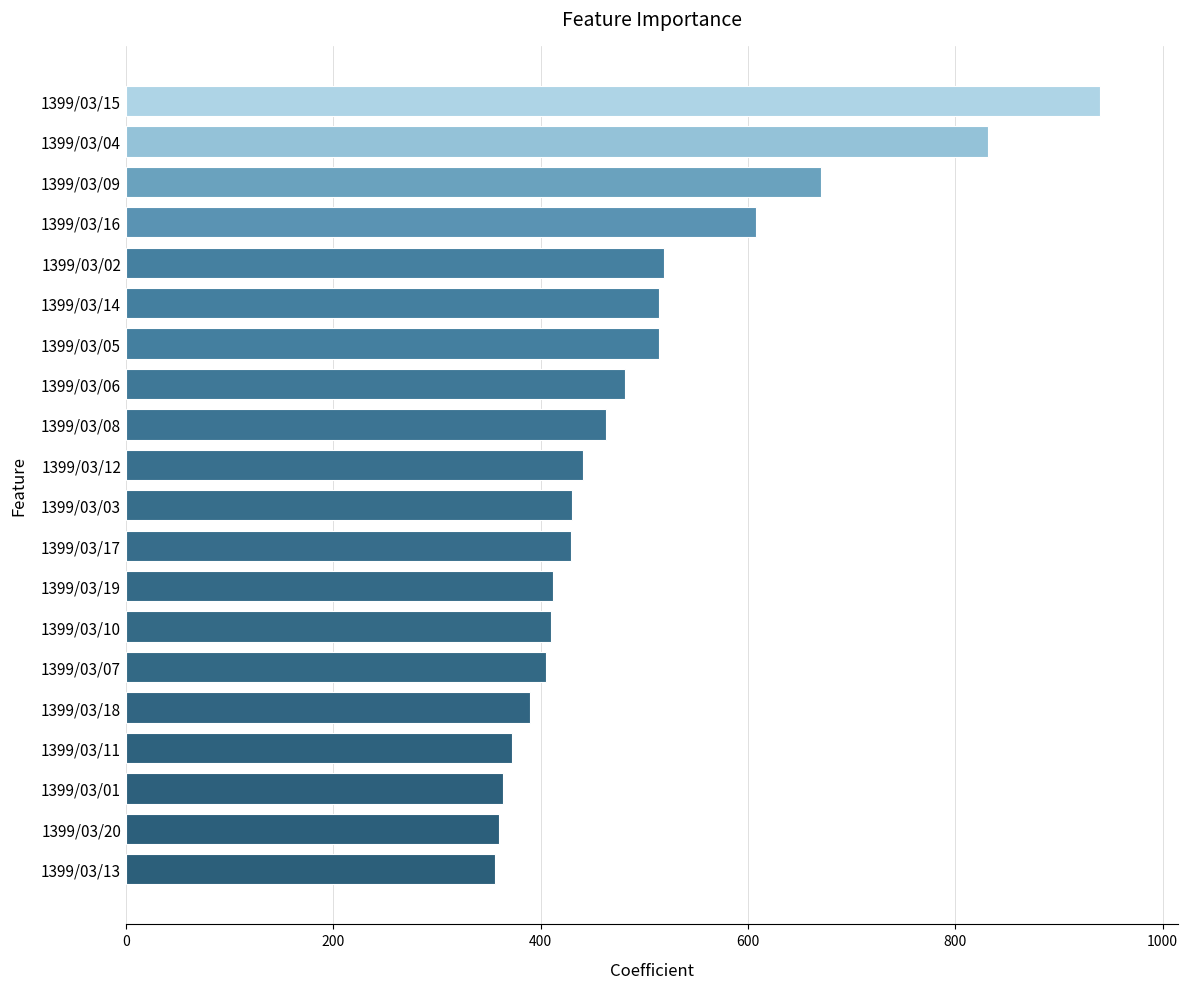

The value at 1399/03/12 is 231. True or false?

False